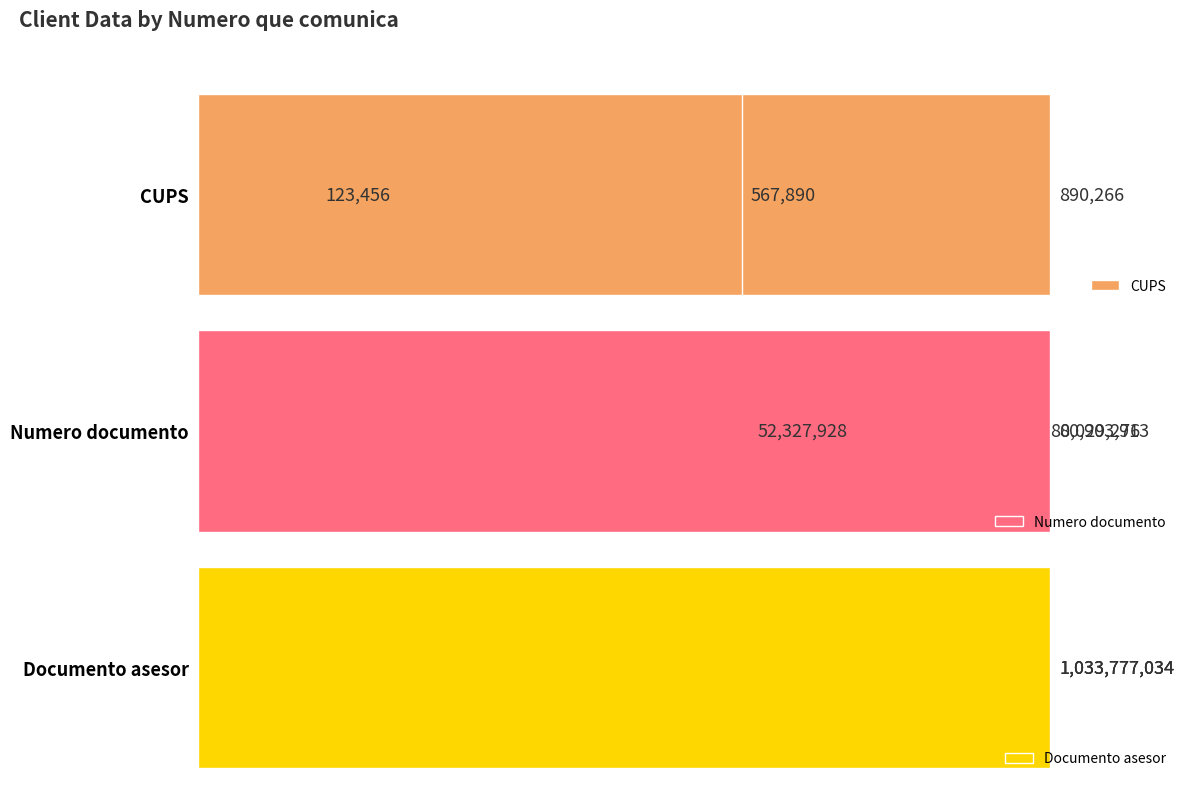

The value of CUPS at 0.4 is 321443.5. True or false?

False